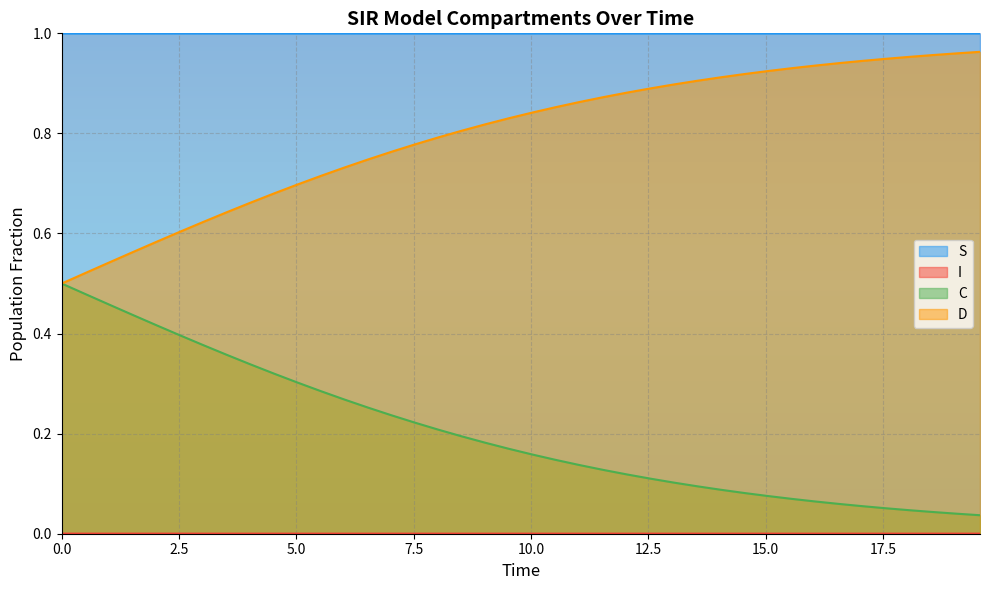

List the series in order of their peak value, lowest first.

I, C, D, S